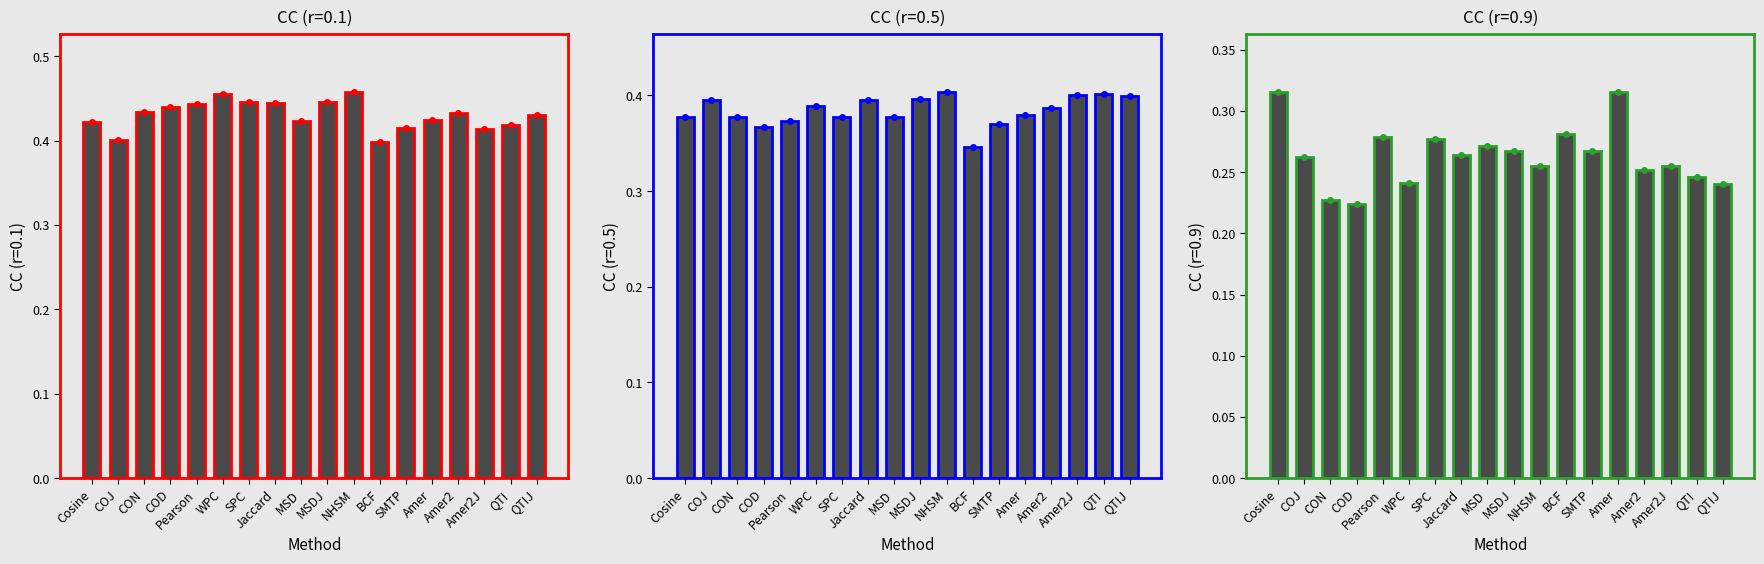

What is the label of the 14th bar from the left?

Amer